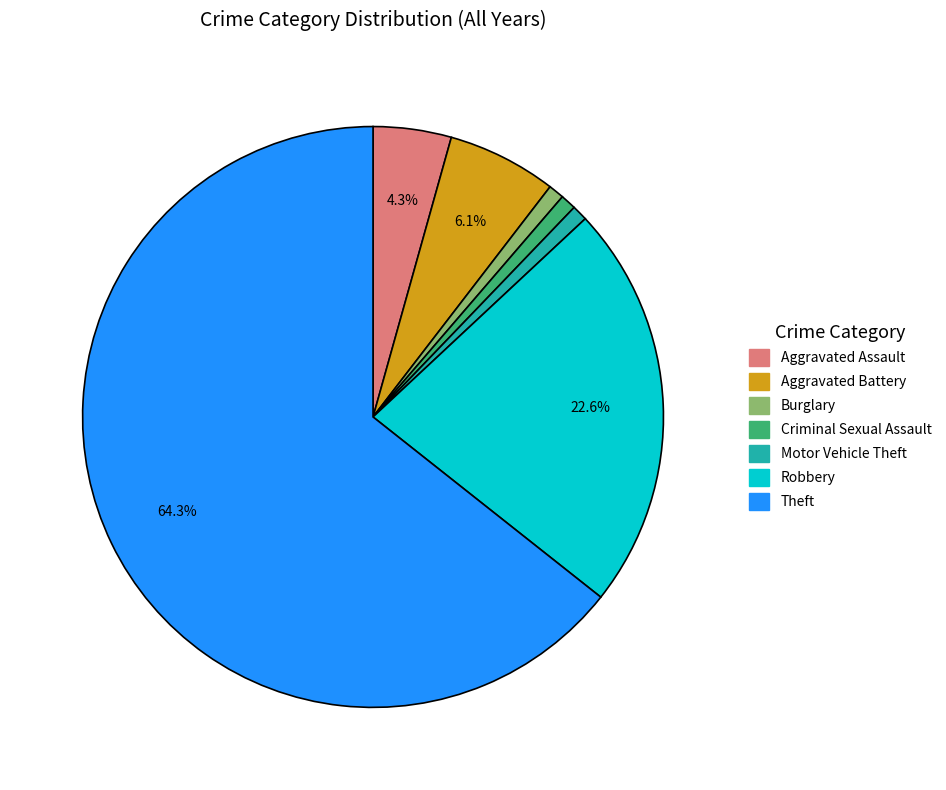

Do Theft and Aggravated Assault together represent more than half of the pie?

Yes